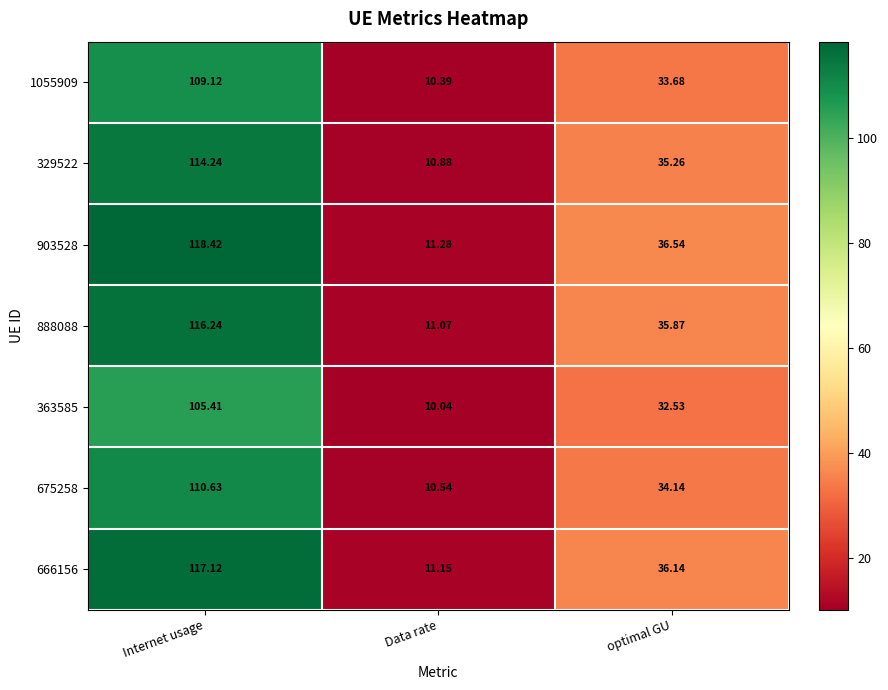

Rank the categories by 888088 value from lowest to highest.

Data rate, optimal GU, Internet usage